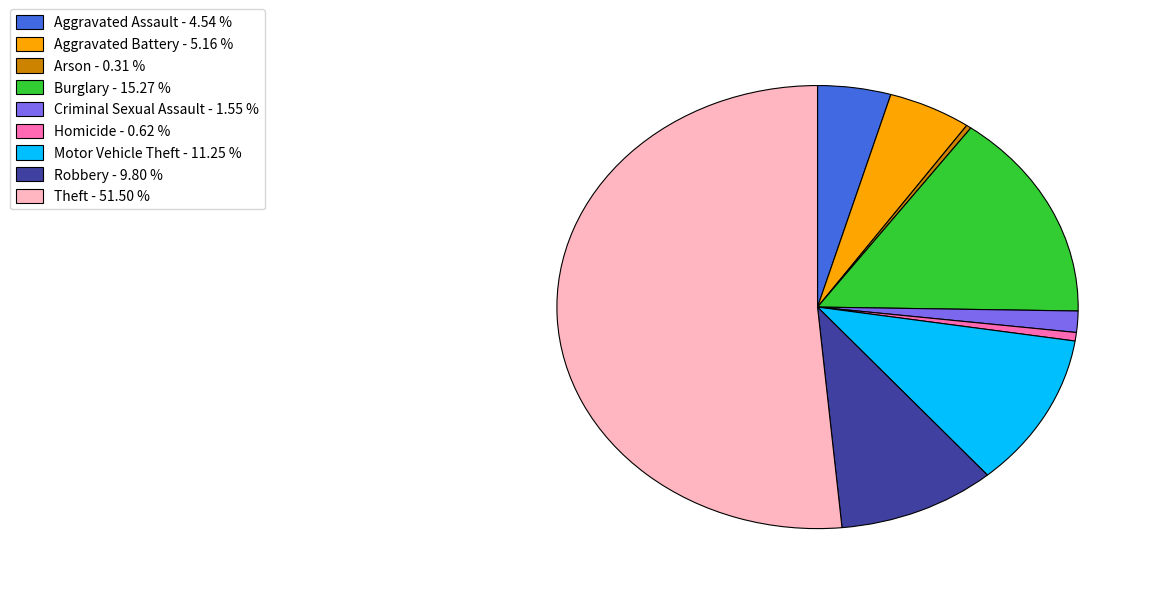

Does any single category account for the majority?

Yes